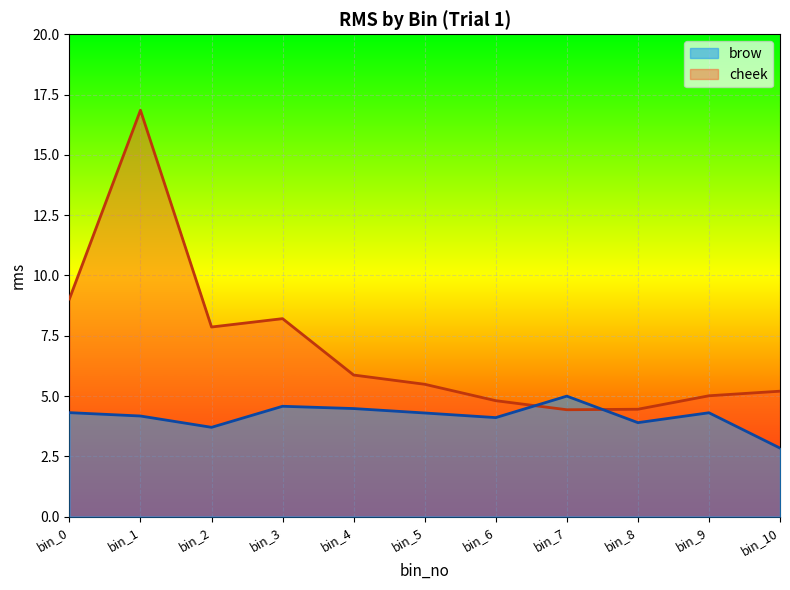

How many values in the cheek series are below 5?

3